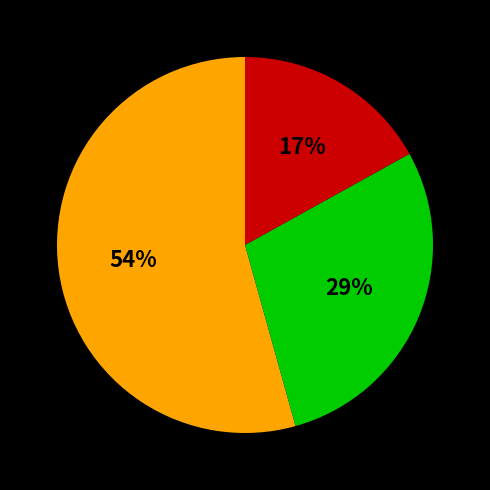

To the nearest percent, what is the average slice percentage?

33%